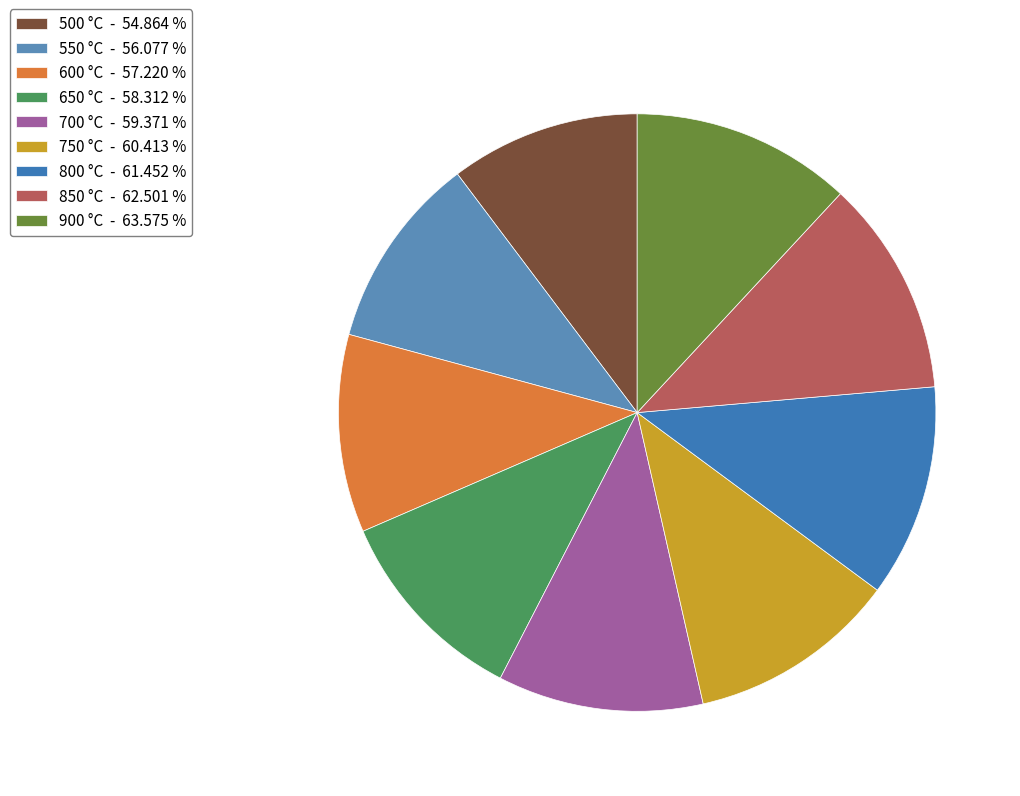

Is 600 the majority of the pie?

No